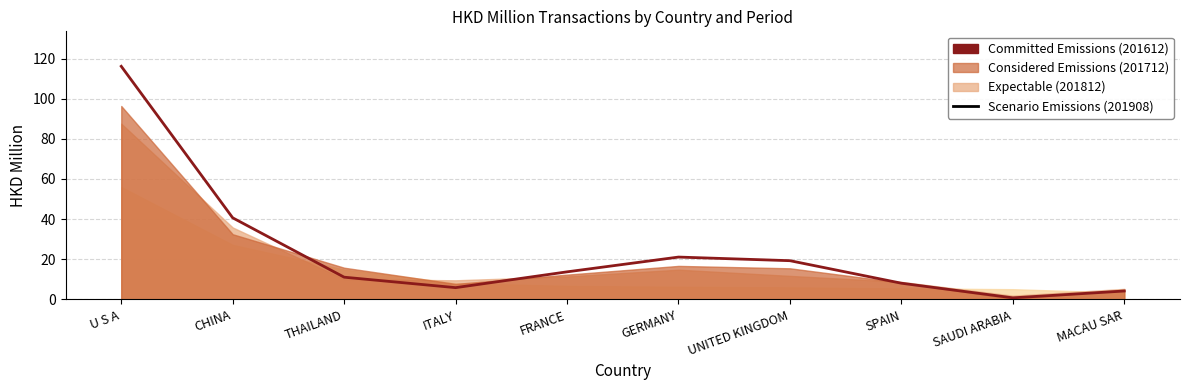

How many interior local peaks (higher than both neighbors) does the data have?

1